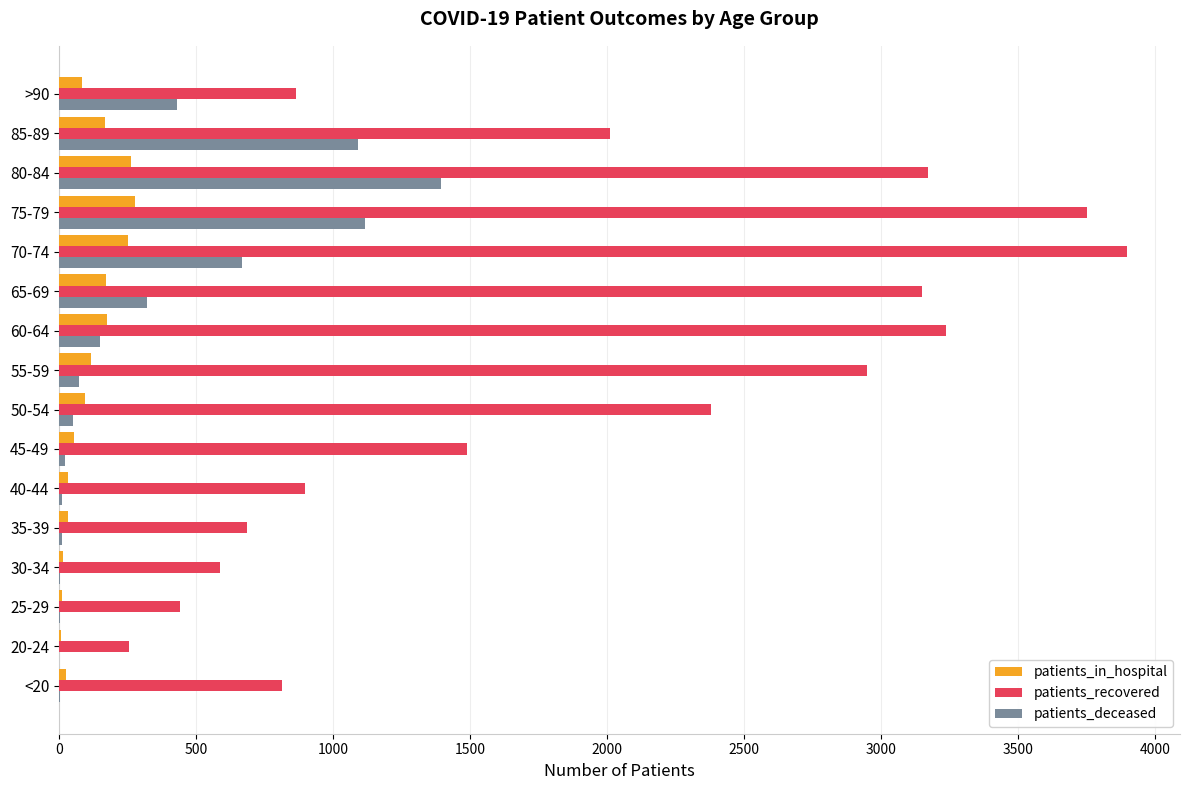

What is the average value of the patients_deceased series?

333